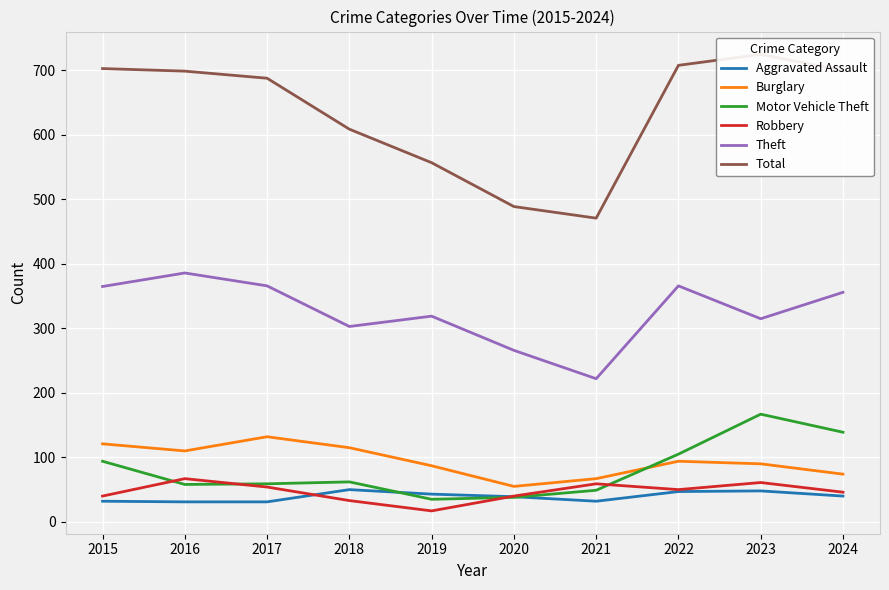

Is the value of Motor Vehicle Theft at 2022 greater than the value of Theft at 2018?

No